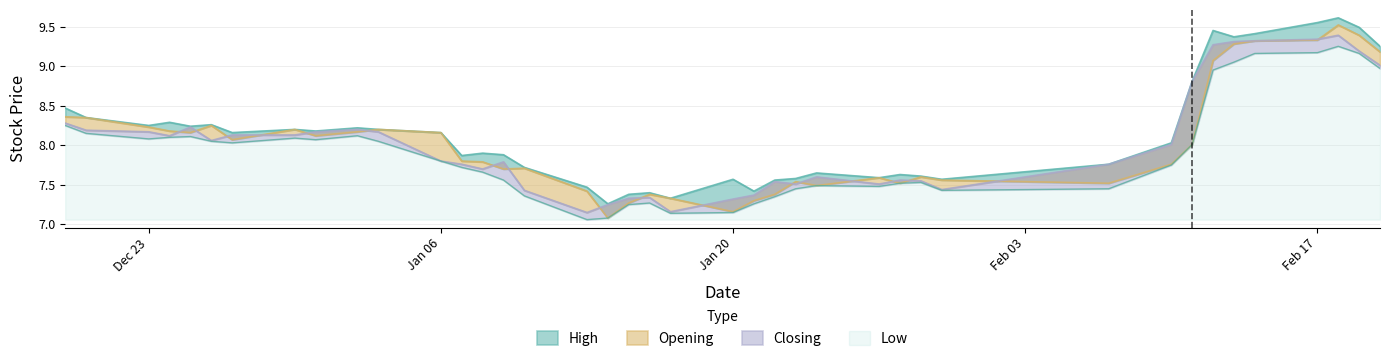

What is the spread (max minus min) of values at 2014-02-13?

0.3